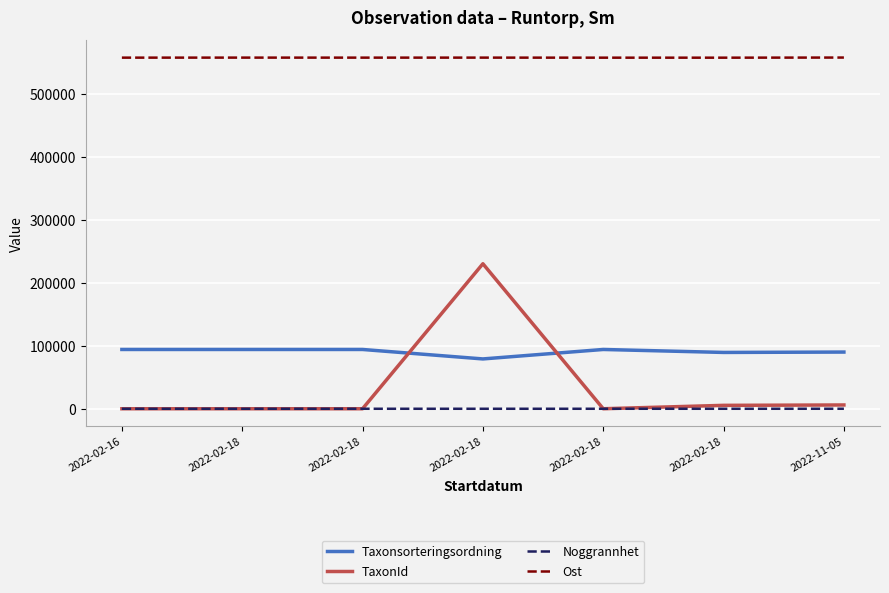

What is the value of the Noggrannhet point at the 4th from the left?

10